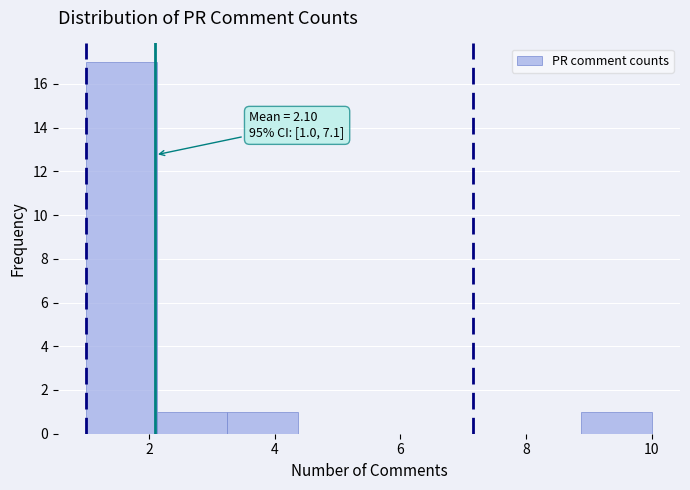

Over which range of the x-axis is the bar tallest?

1.0 to 2.2